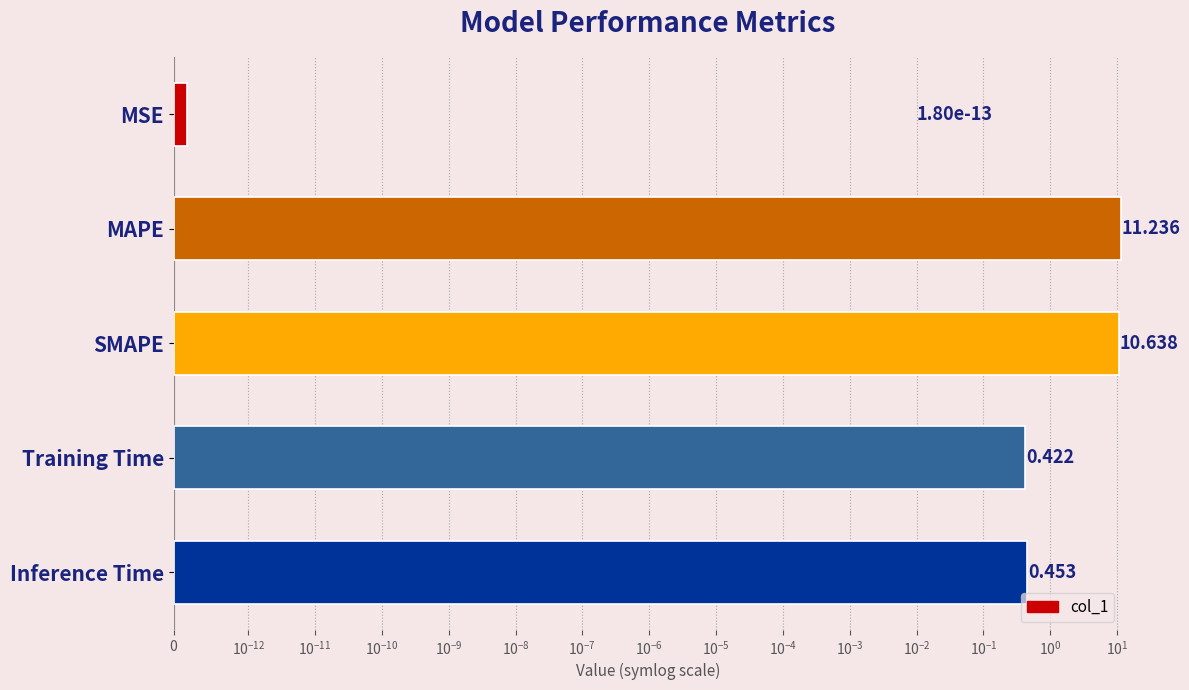

What is the sum of all values?

22.7